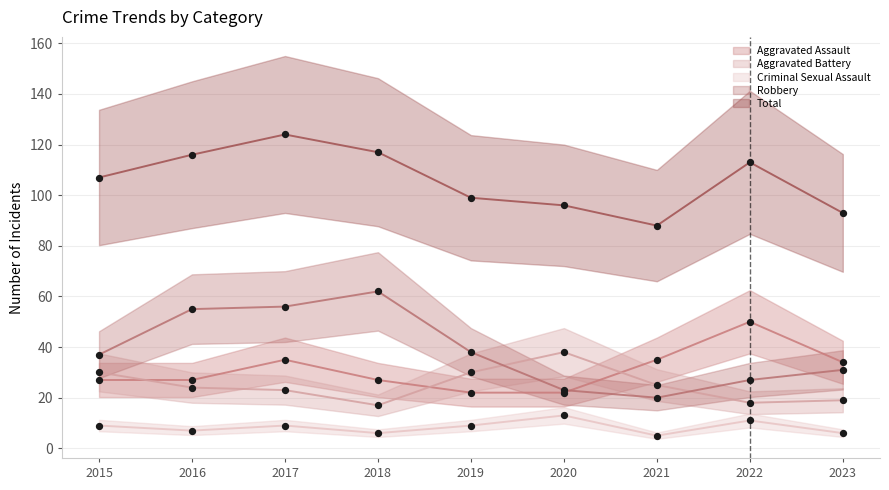

Which series has the largest total across all categories?

Total